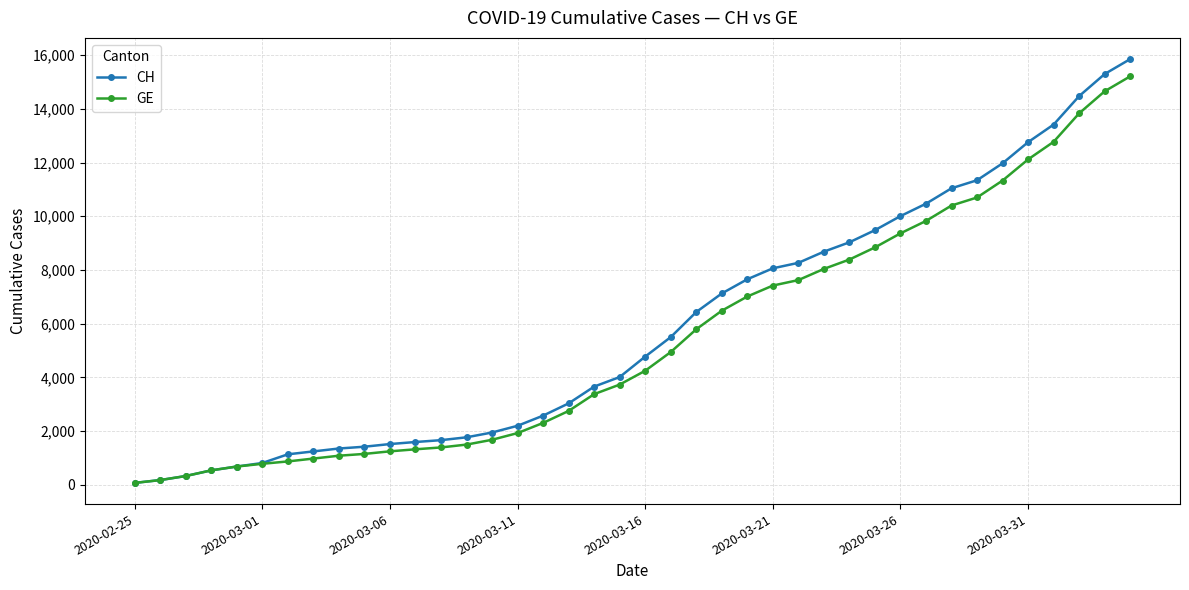

What is the maximum value shown in the chart?

15850